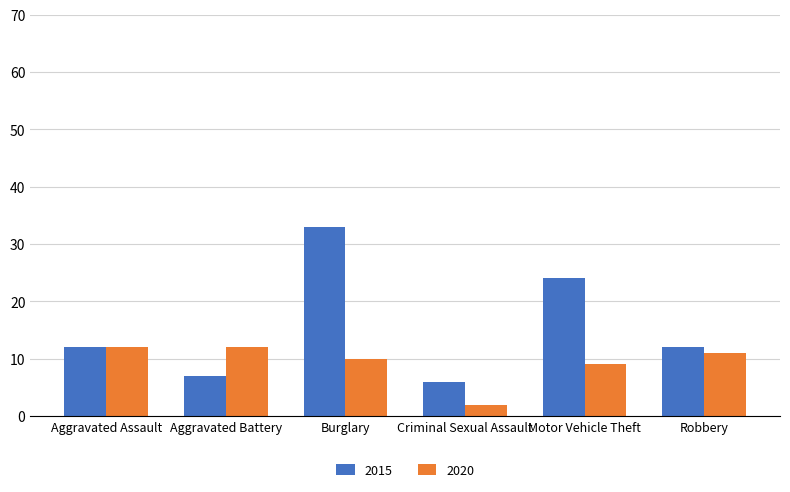

At which category does the chart reach its minimum across all series?

Criminal Sexual Assault